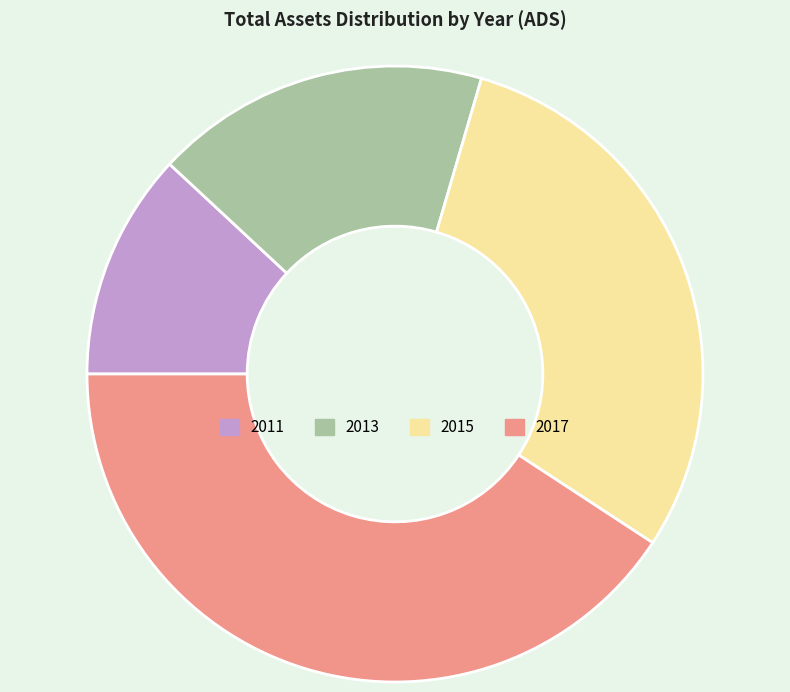

Does 2013 represent more than half of the total?

No